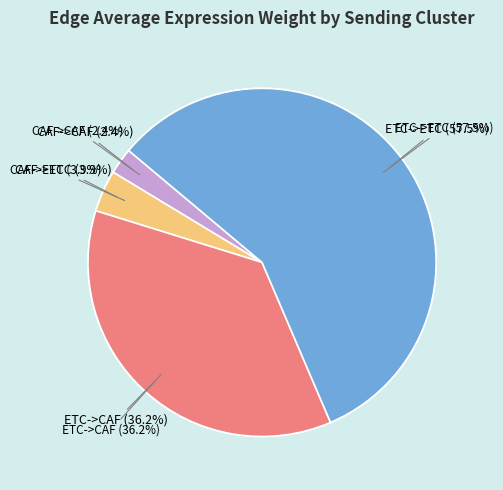

To the nearest percent, what is the average slice percentage?

25%